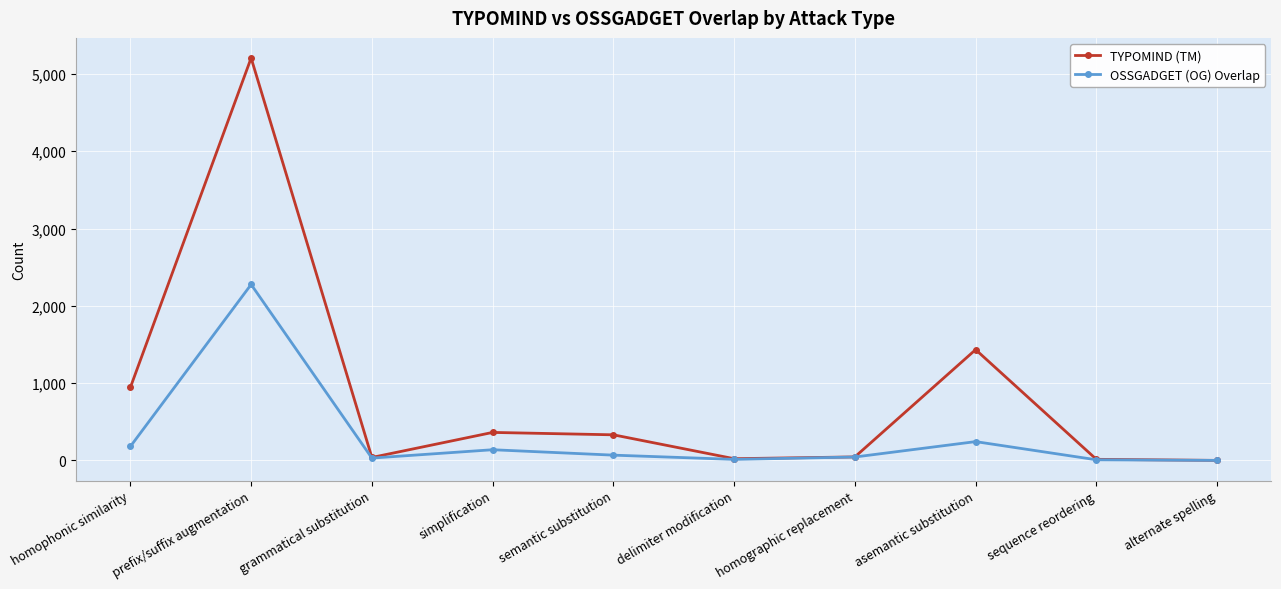

True or false: OSSGADGET (OG) Overlap has more than 2 interior local peaks.

True